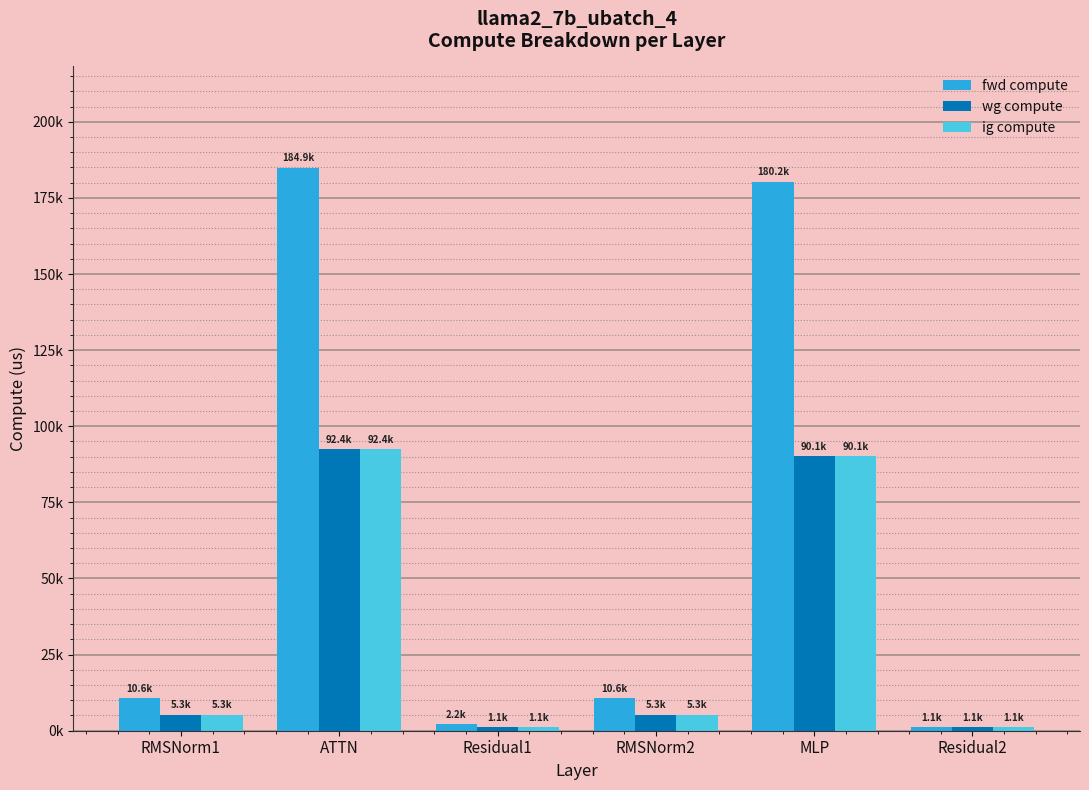

Which series has the largest total across all categories?

fwd compute